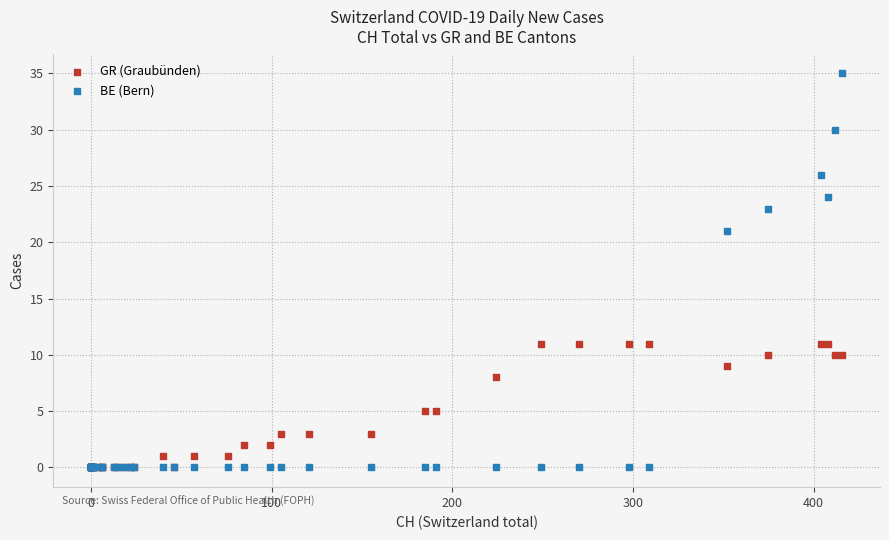

Across all series, what Y value is closest to 17?

21